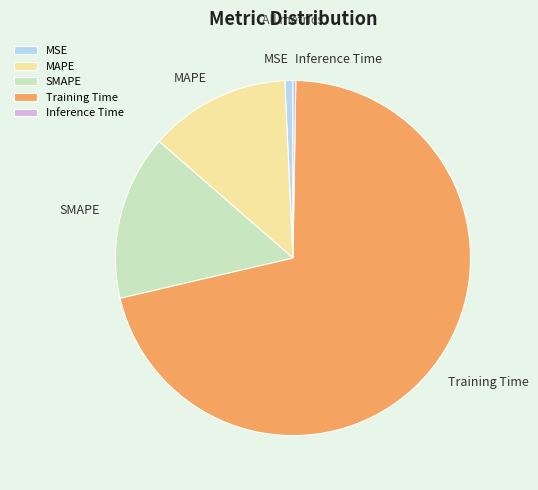

Between Training Time and SMAPE, which is larger?

Training Time